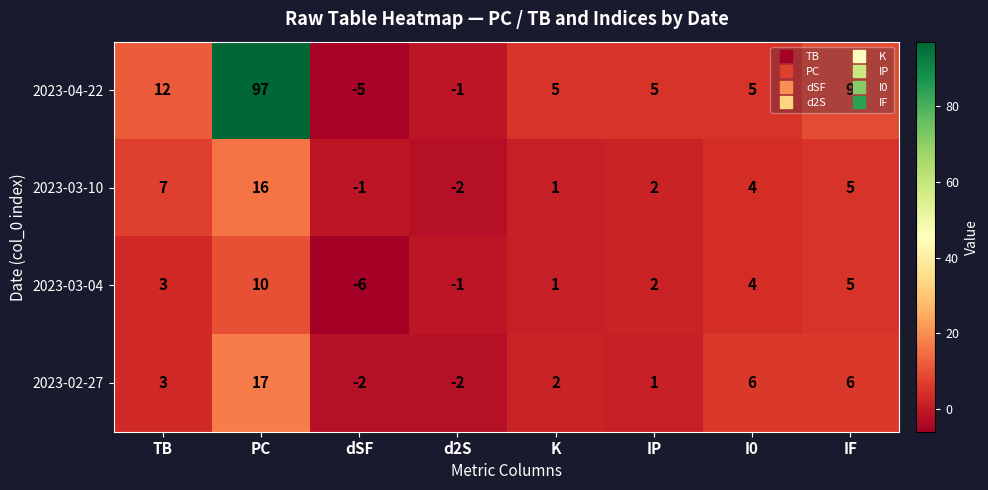

At which category is the sum across all series the highest?

PC